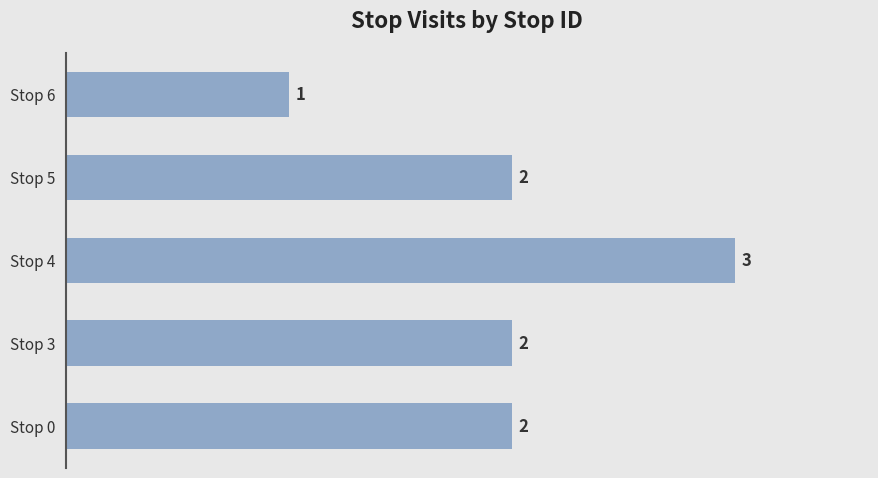

How many bars are there in total?

5